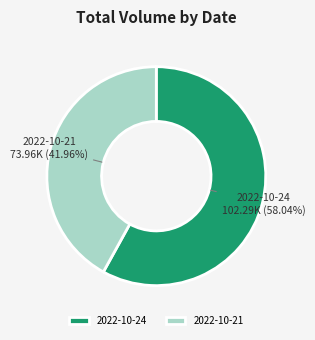

Approximately how many times larger is the value at 2022-10-21 compared to 2022-10-24?

0.7